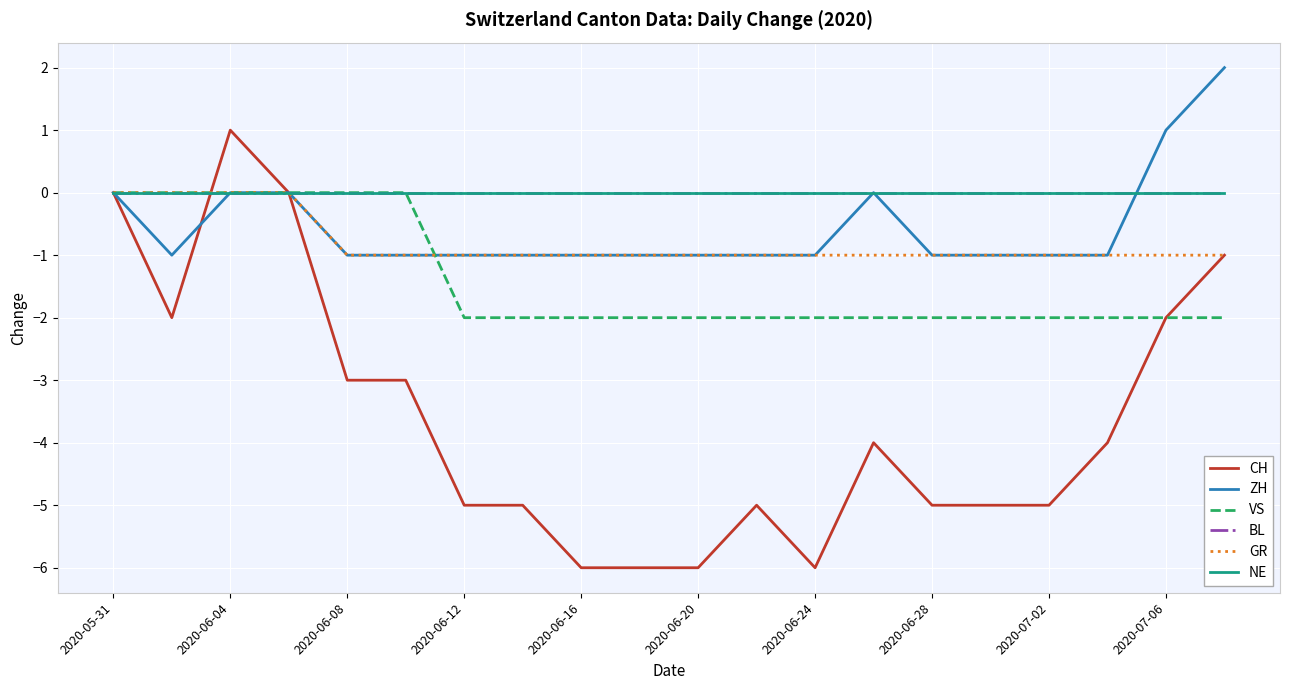

Does the chart display data point markers on the line(s)?

No